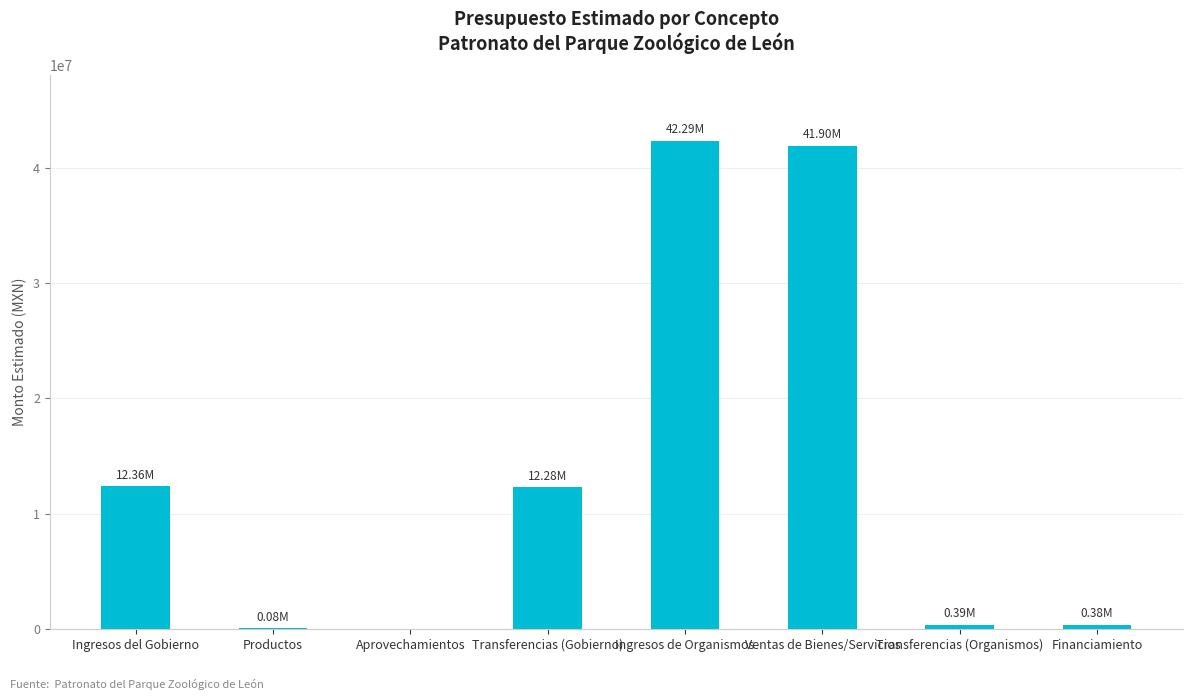

True or false: the data shows 3018219.1 at Transferencias (Gobierno).

False